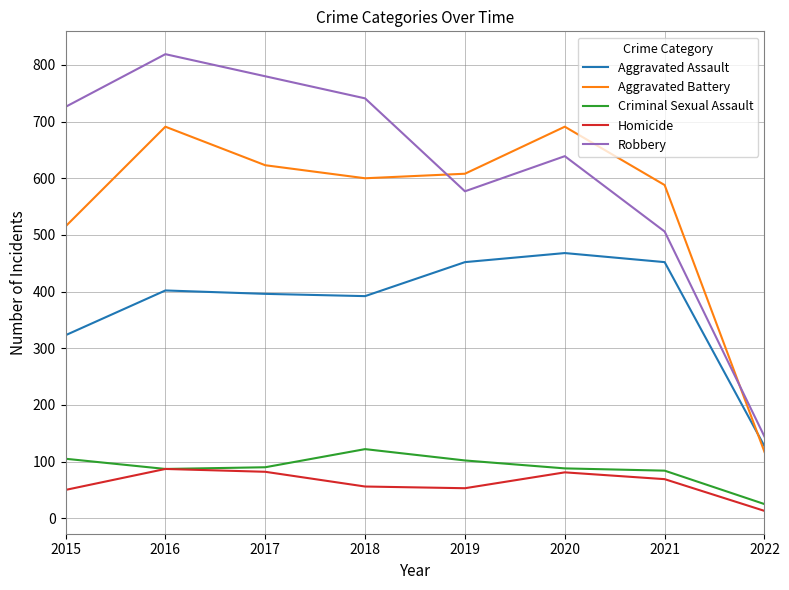

Which series ends up on top after the final intersection of Aggravated Battery and Aggravated Assault?

Aggravated Assault